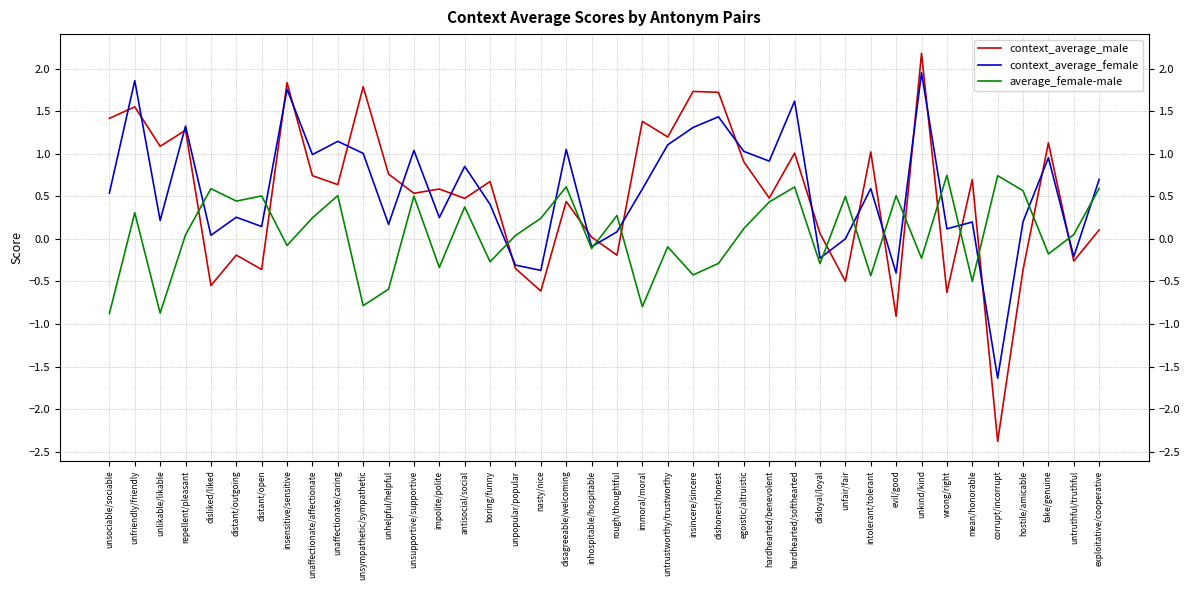

After their last crossing, which series has the higher values: average_female-male or context_average_male?

average_female-male